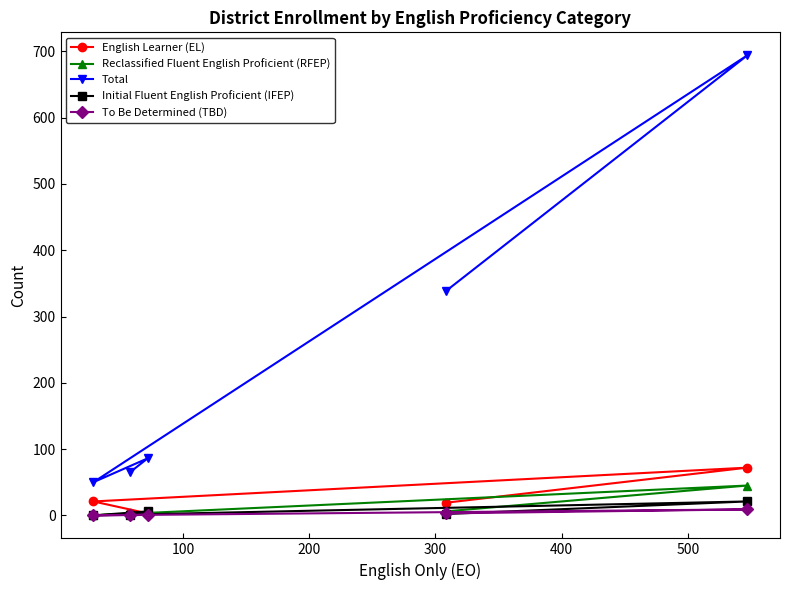

What is the sum of all Initial Fluent English Proficient (IFEP) values?

29